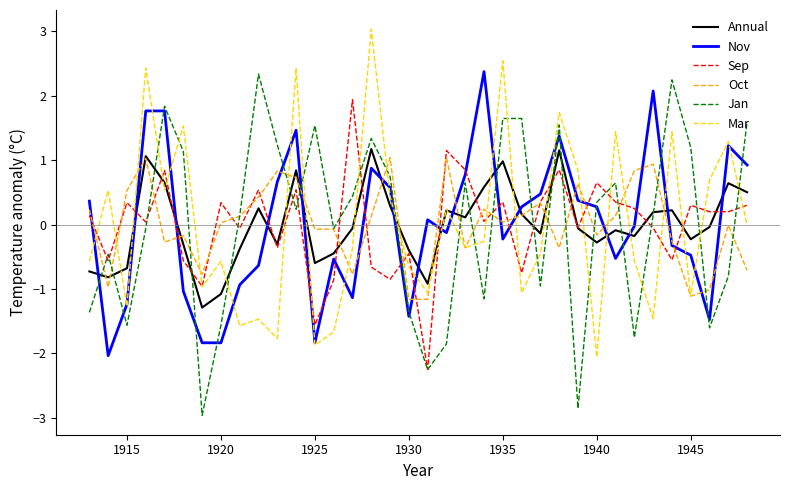

How many values in Sep are above zero?

21